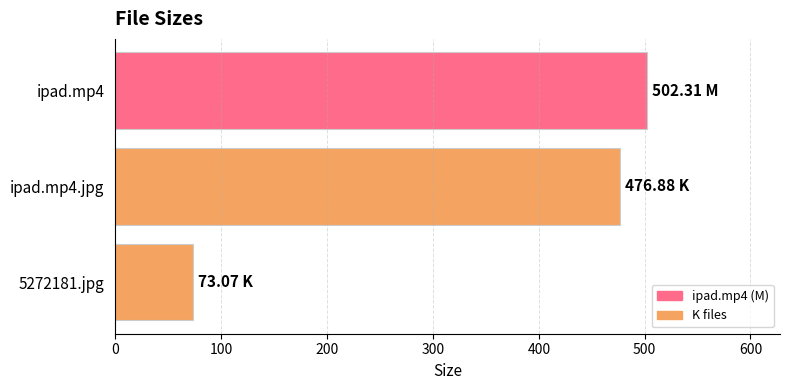

Which label corresponds to the smallest value in the chart?

5272181.jpg